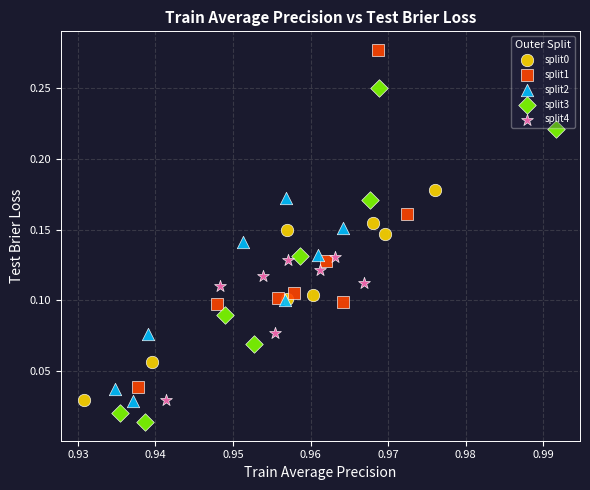

Which series contains the highest Y value?

split1